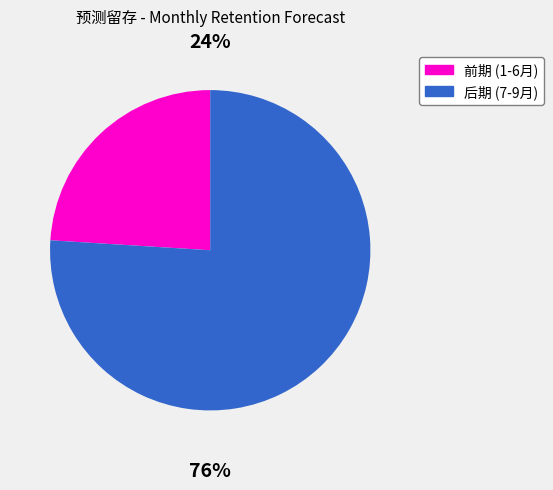

Which slice is the largest?

后期 (7-9月)